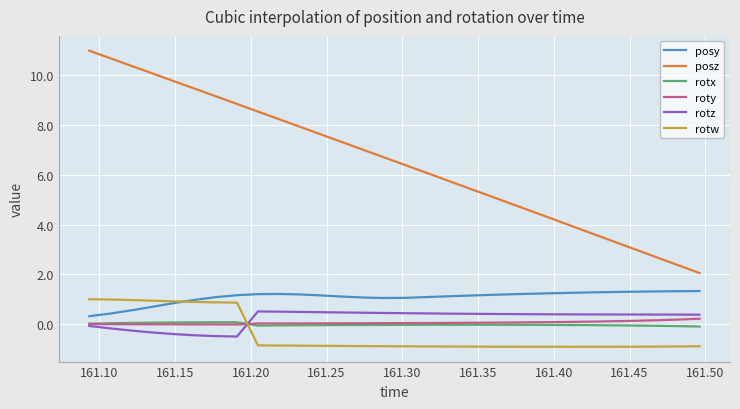

Which series ends up on top after the final intersection of rotz and rotx?

rotz